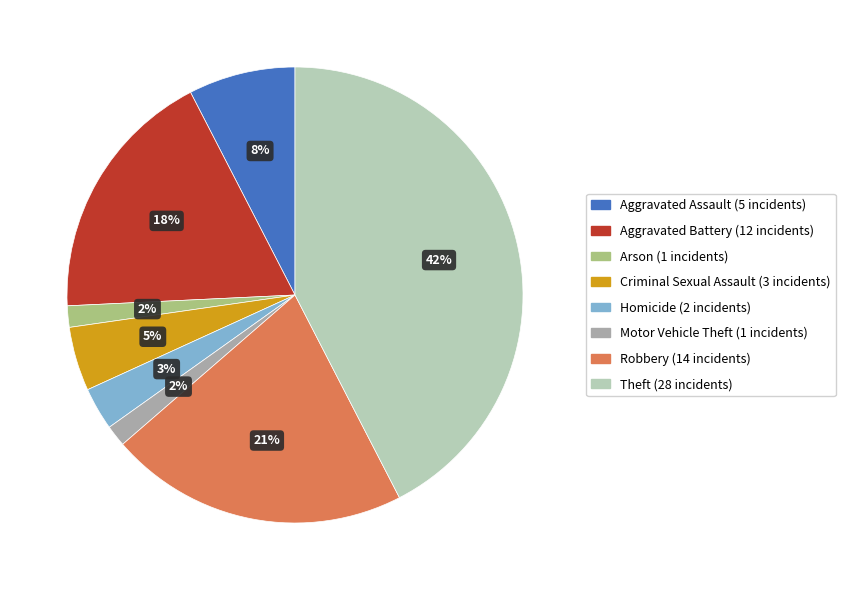

Approximately how many times larger is the value at Criminal Sexual Assault compared to Aggravated Assault?

0.6